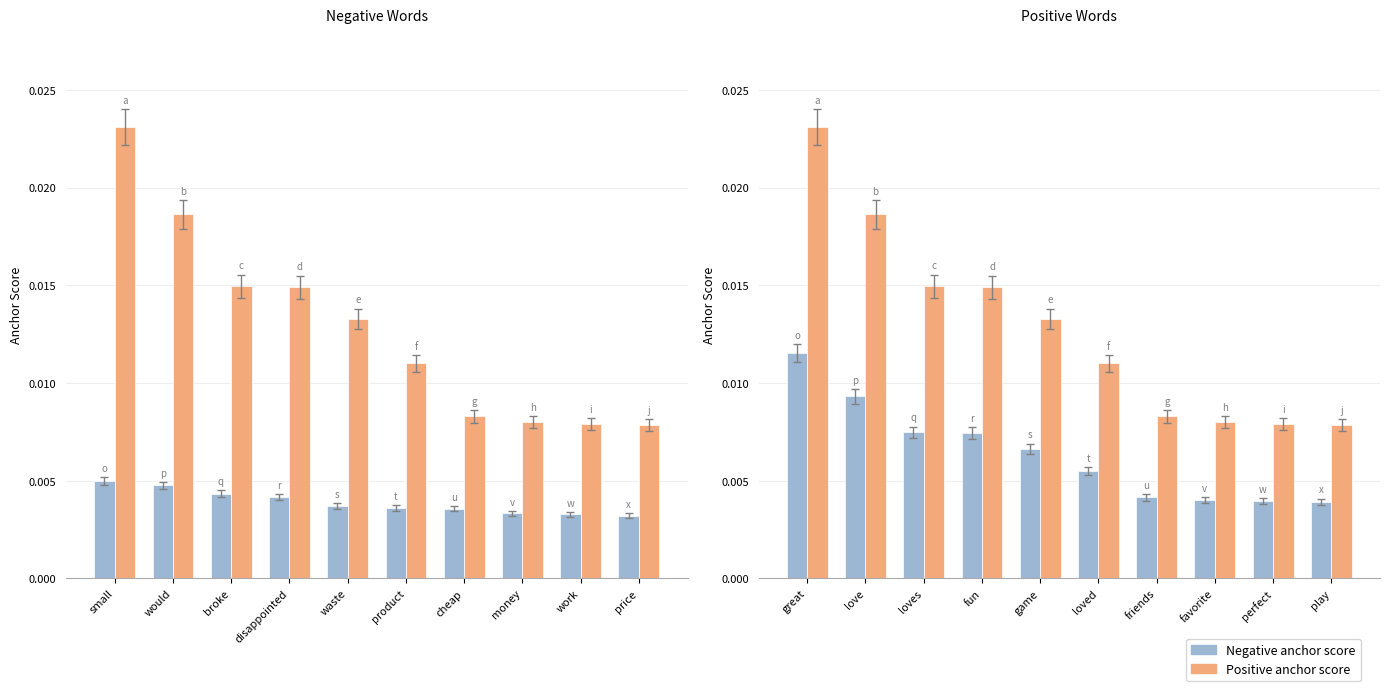

The value of Negative anchor score at great is 0.0. True or false?

True